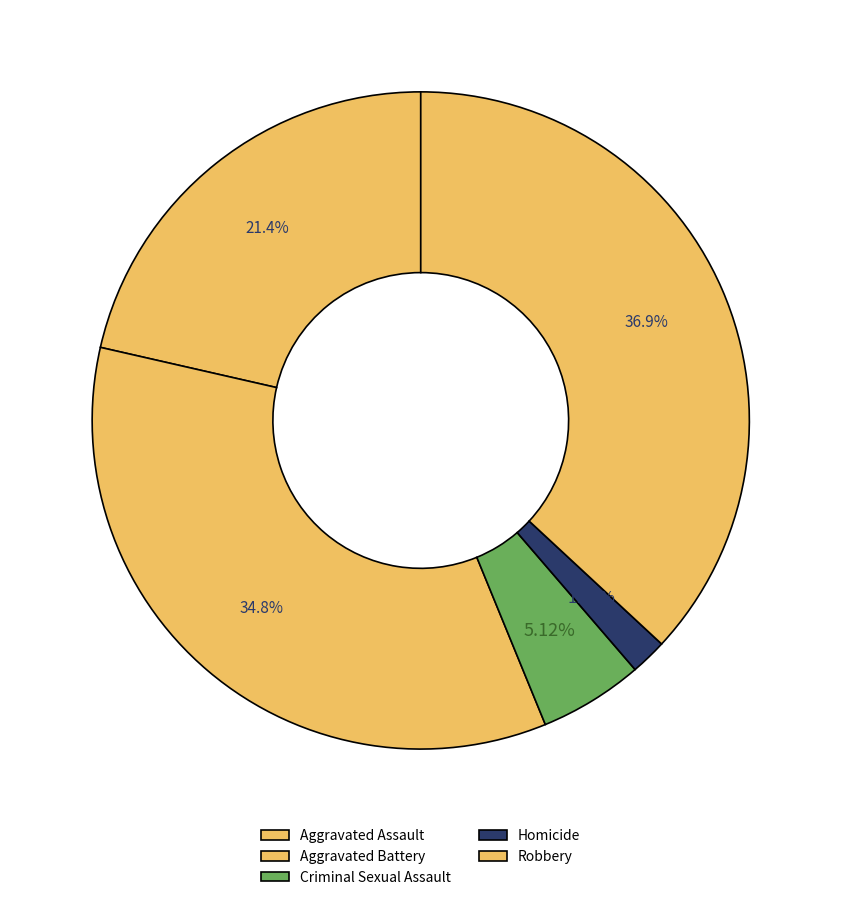

To the nearest percent, what percentage of the pie is Criminal Sexual Assault?

5%